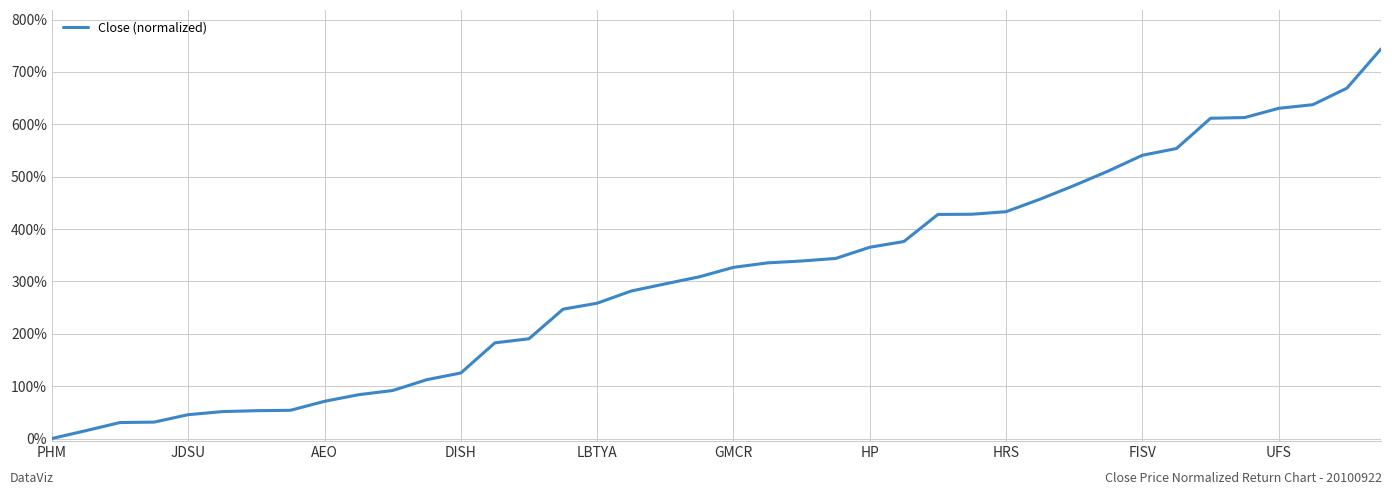

Where is the data nearest to the value 3?

18